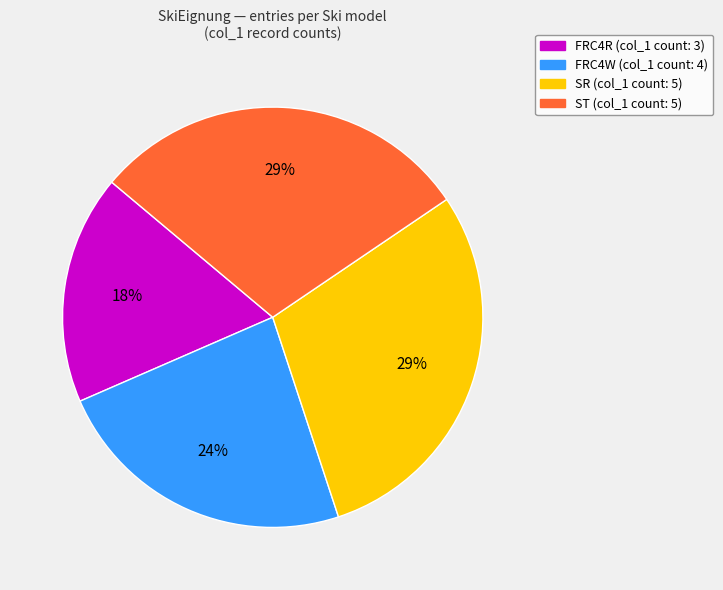

Do ST and FRC4W together represent more than half of the pie?

Yes